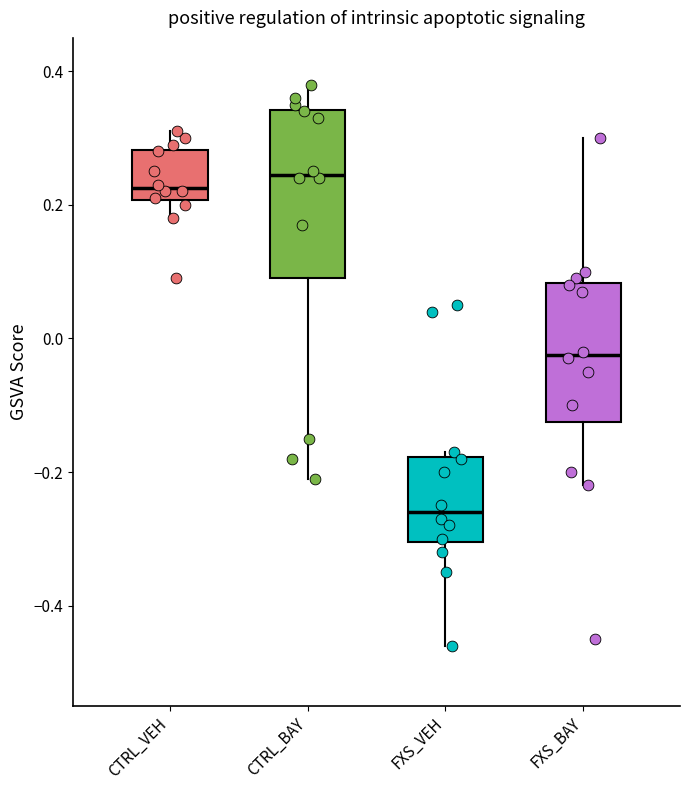

Which box's median line is the lowest?

FXS_VEH